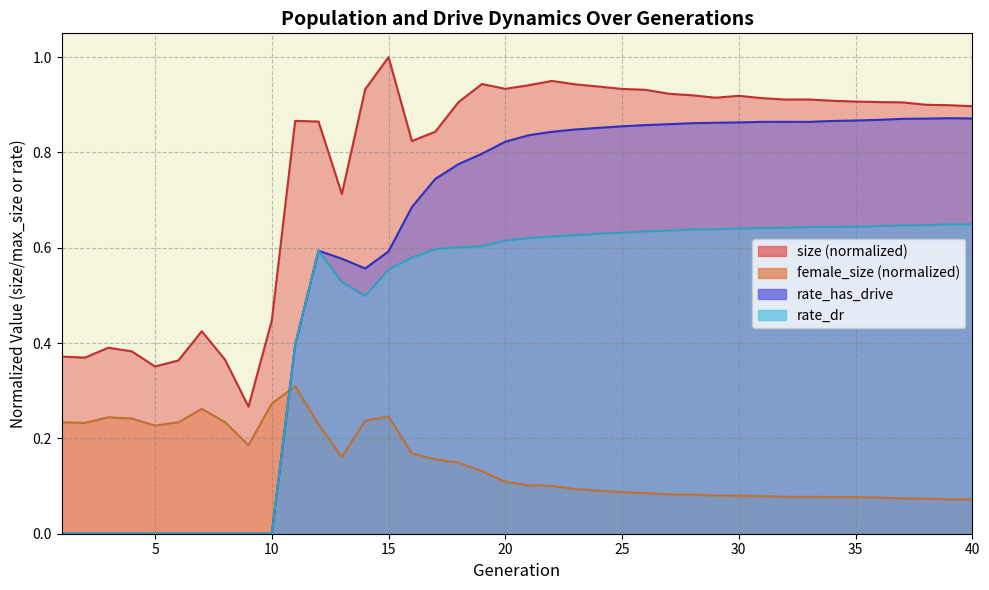

Is the value of rate_has_drive at 34 greater than the value of rate_dr at 7?

Yes